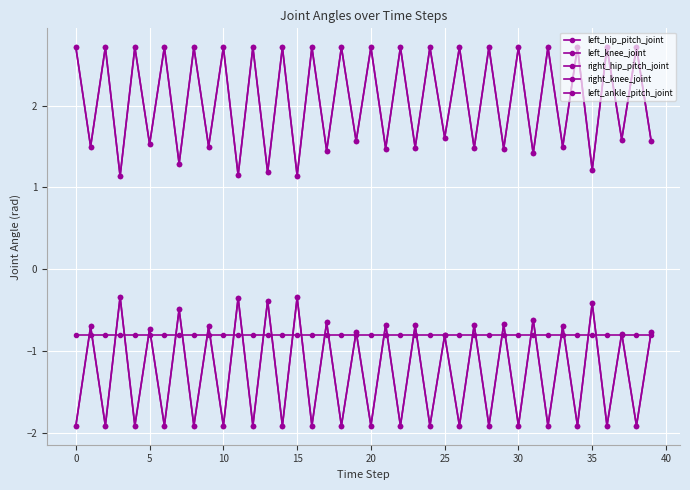

What is the sum of all left_hip_pitch_joint values?

-50.5